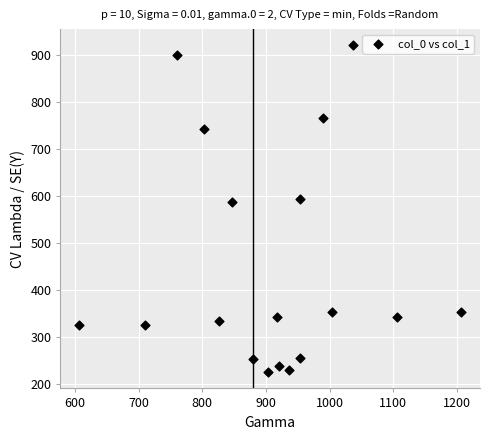

What is the range of X values (max minus min)?

600.0